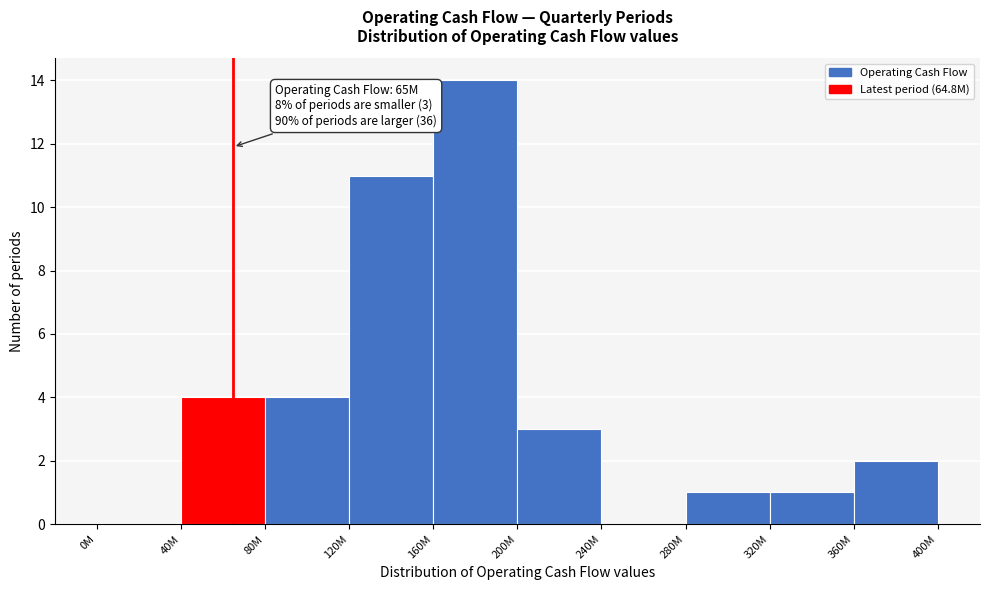

Reading left to right, transcribe all the data shown in this chart.

0M=0	40M=4	80M=4	120M=11	160M=14	200M=3	240M=0	280M=1	320M=1	360M=2